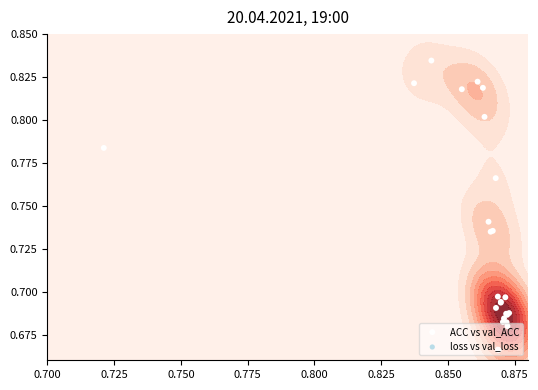

Count the number of data series in this chart.

2